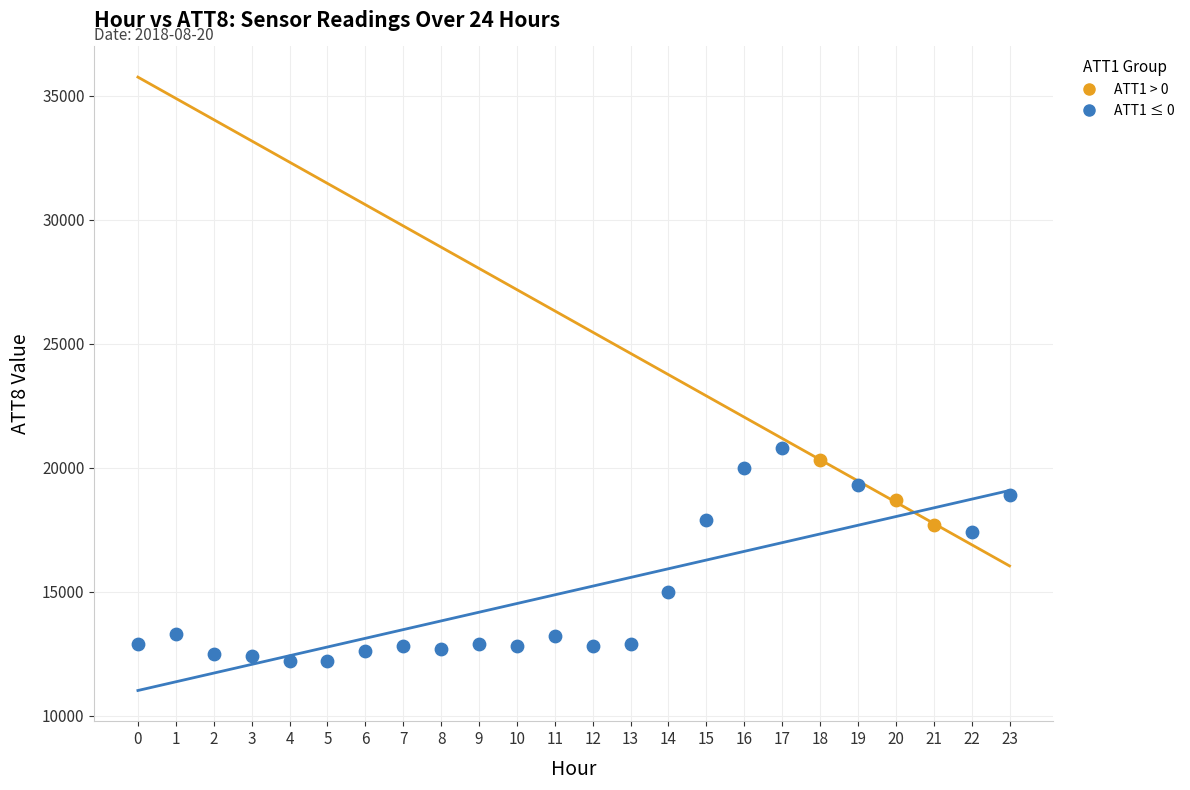

Which series has the widest spread of Y values?

ATT1 ≤ 0